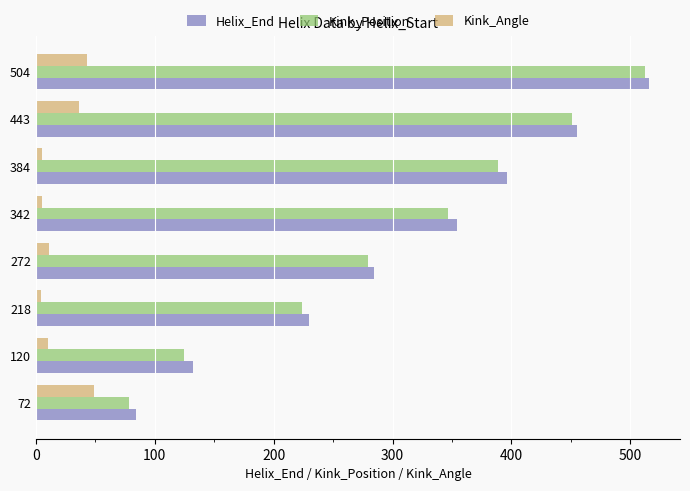

At which label does Kink_Position reach its peak?

504